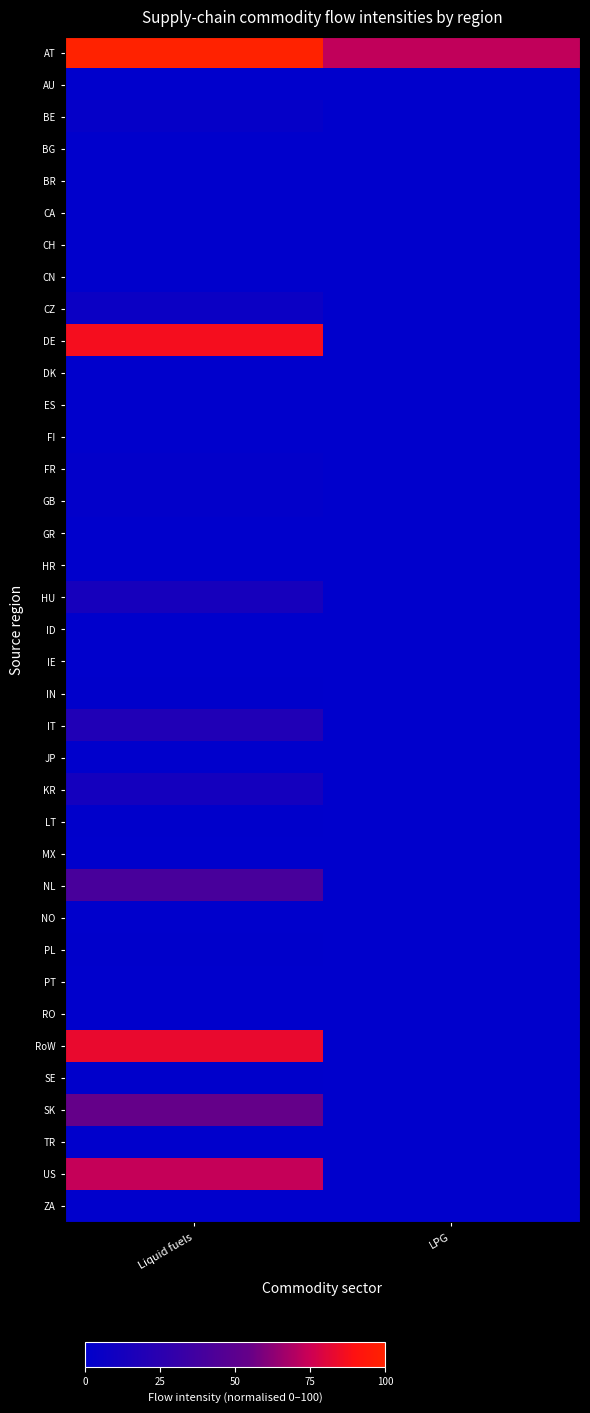

Which series has the widest spread of values?

DE